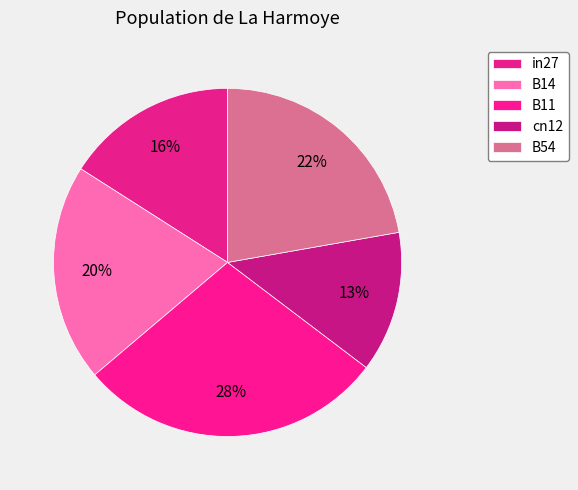

What is the total percentage of in27 and B14?

36.2%